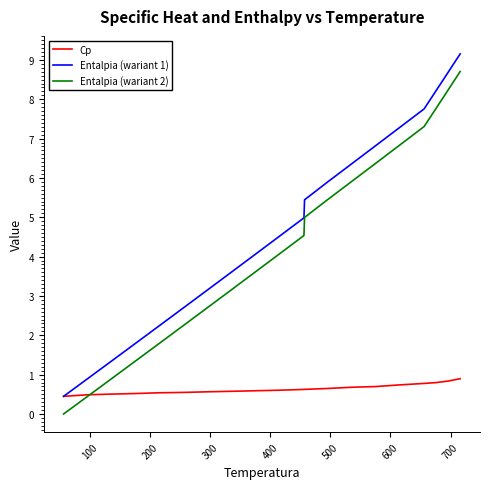

How many categories are shown in the chart?

20